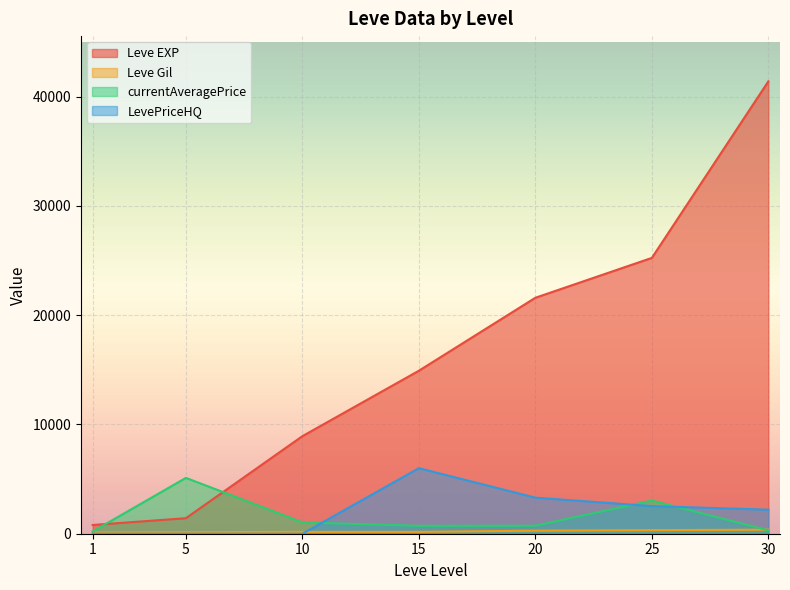

Reading right to left, what are all the values shown in this chart?

Leve EXP: 30=41410.0	25=25250.0	20=21600.0	15=14920.0	10=8930.0	5=1420.0	1=800.0
Leve Gil: 30=372.0	25=326.0	20=281.0	15=172.0	10=169.0	5=140.0	1=113.0
currentAveragePrice: 30=312.6	25=3036.8	20=733.8	15=723.7	10=1039.7	5=5111.9	1=206.2
LevePriceHQ: 30=2201.0	25=2528.7	20=3300.0	15=6000.0	10=0.0	5=0.0	1=0.0